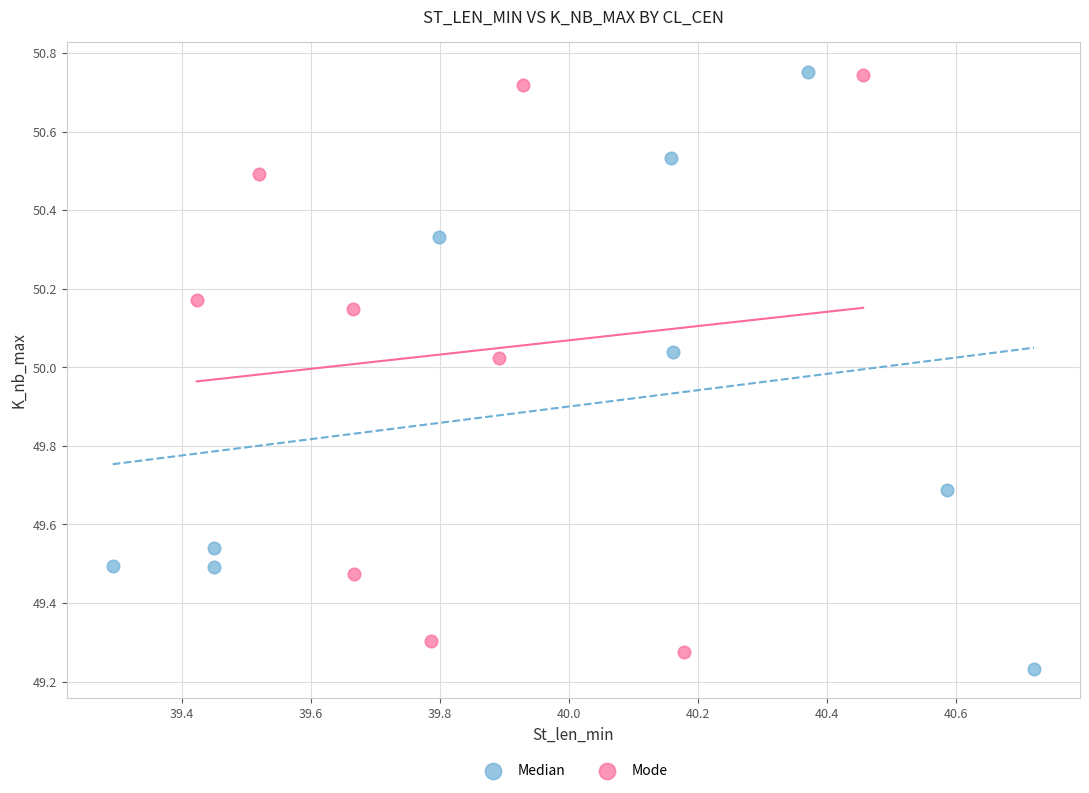

What are all the series names shown in the legend?

Median, Mode